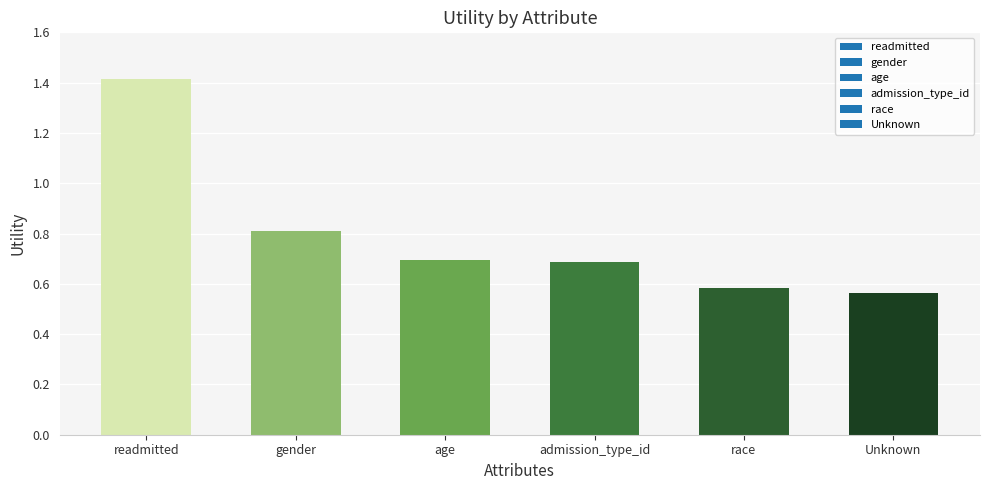

How many distinct data groups are displayed?

1